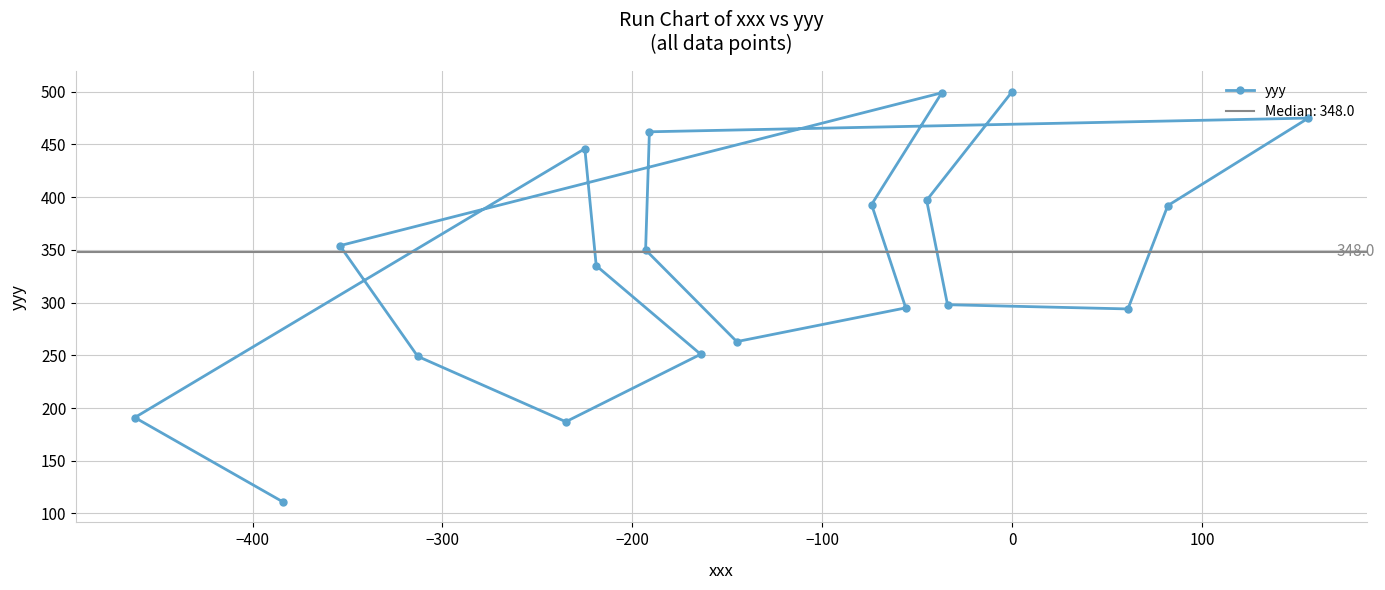

How many interior local valleys (lower than both neighbors) does the data have?

3